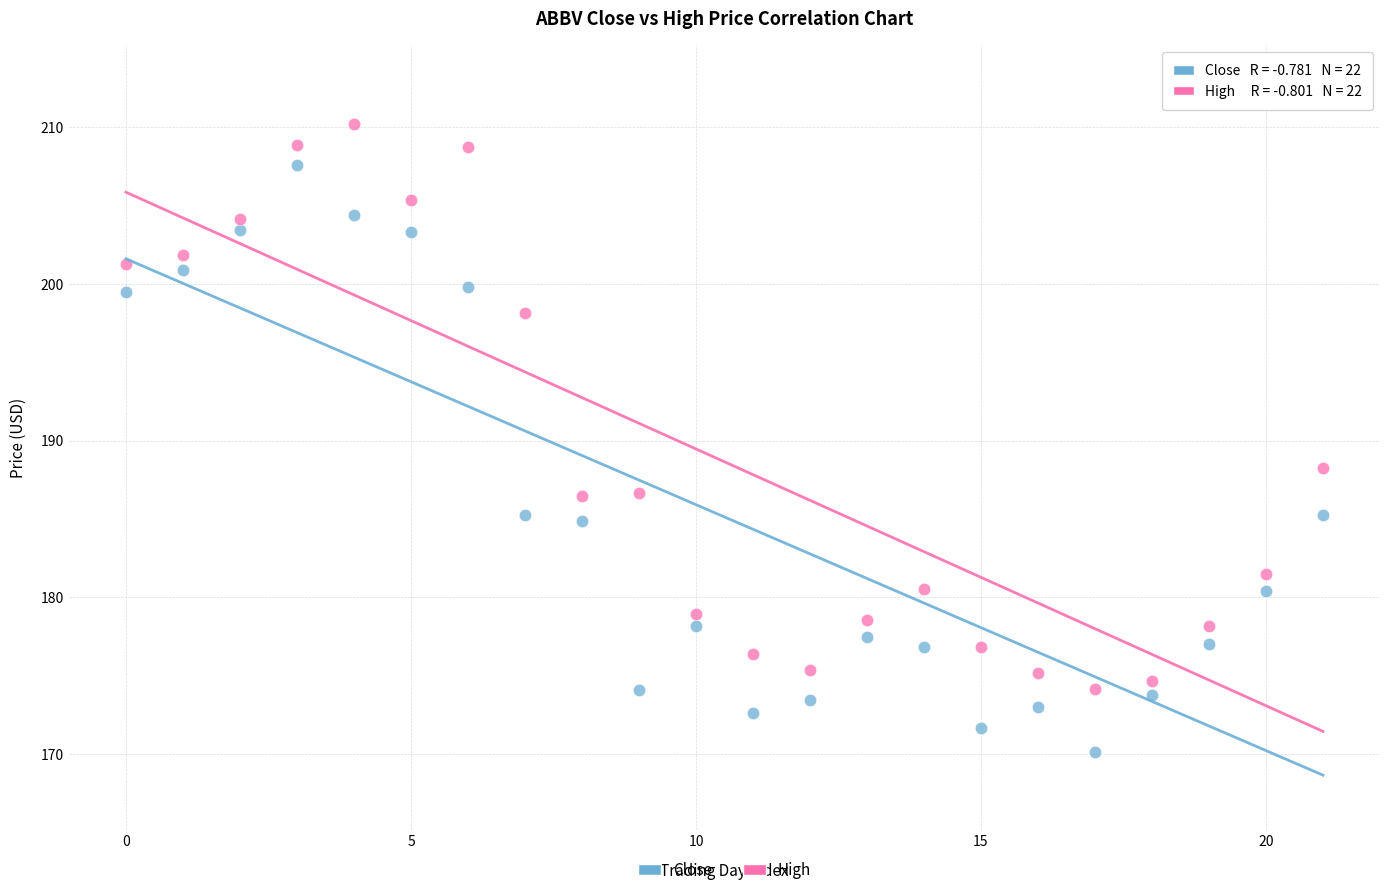

What are all the series names shown in the legend?

Close, High